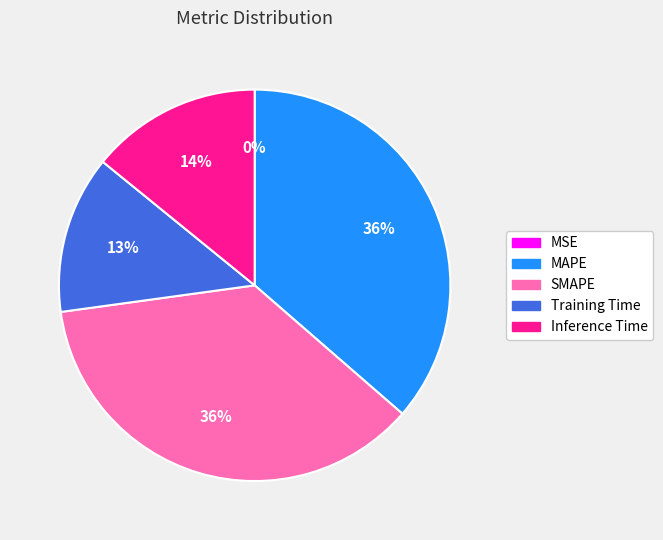

To the nearest percent, what portion does SMAPE represent?

36%